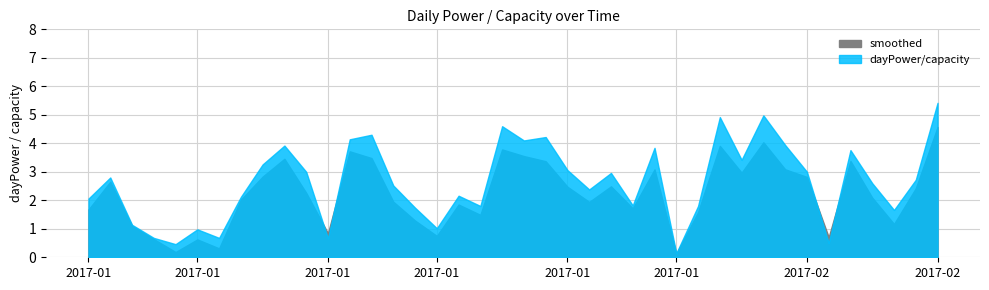

What is the average value?

2.6